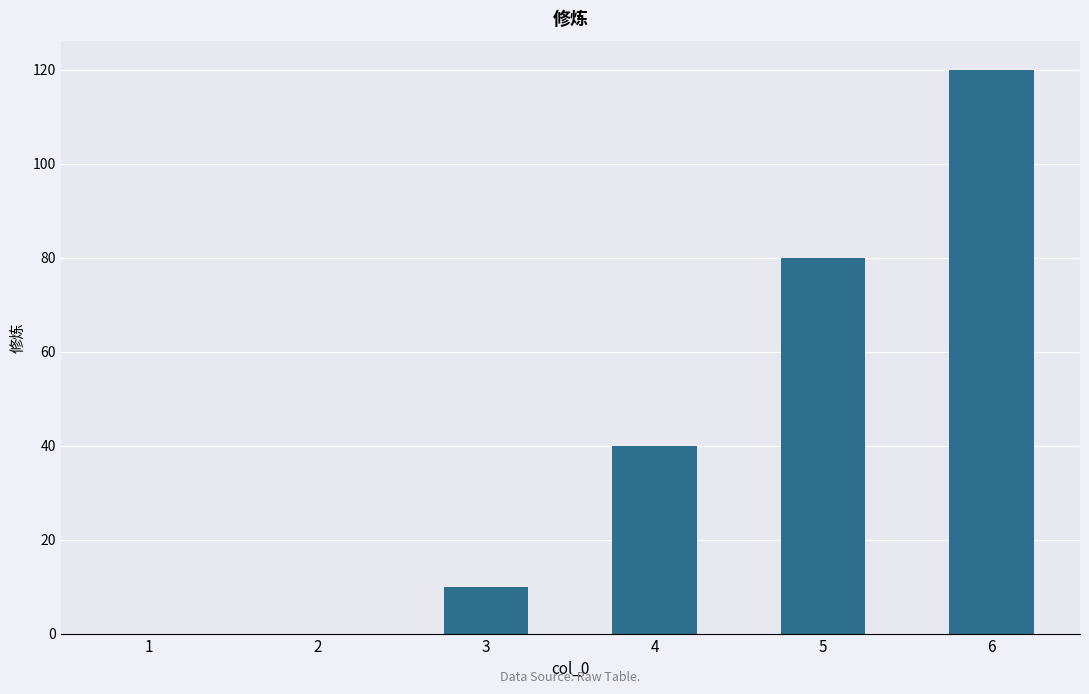

Which category has the highest value across all series?

6